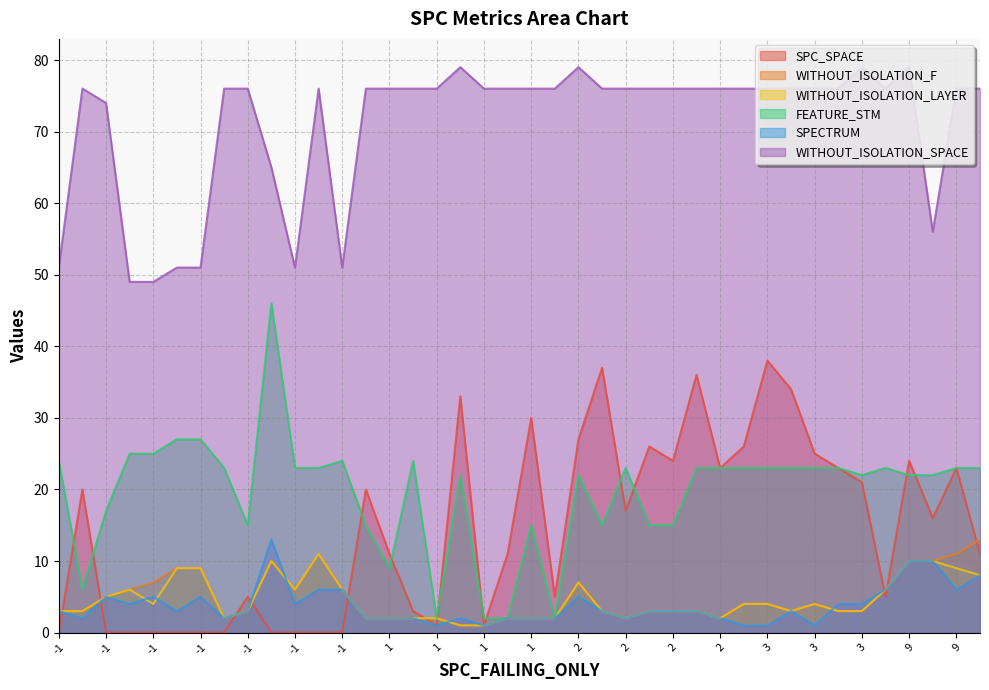

True or false: WITHOUT_ISOLATION_LAYER has a value of 12 at 20.

False